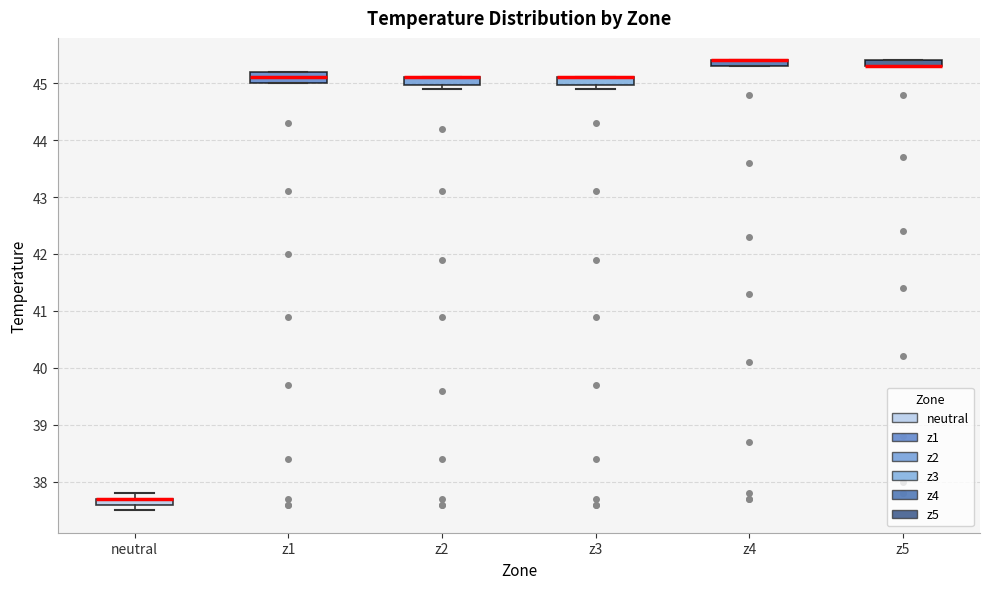

Where is the lower edge of the box for z3 on the y-axis? The values are not printed on the chart, so give them approximately, as read against the axis.

45.0